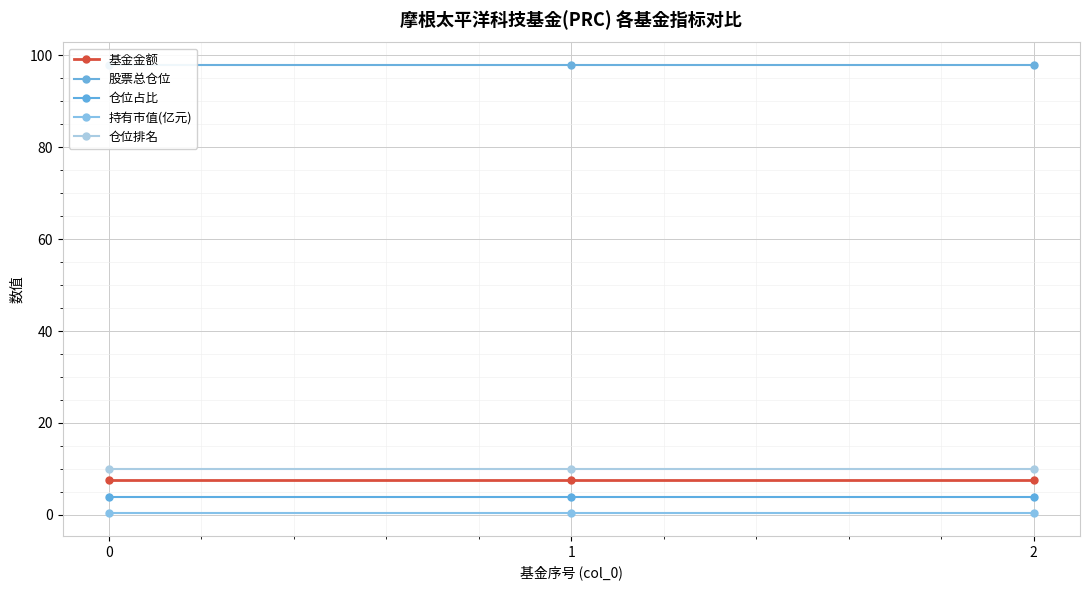

Reading left to right, list all the values displayed in this chart.

基金金额: 7.6	7.6	7.6
股票总仓位: 97.9	97.9	97.9
仓位占比: 3.9	3.9	3.9
持有市值(亿元): 0.3	0.3	0.3
仓位排名: 10.0	10.0	10.0